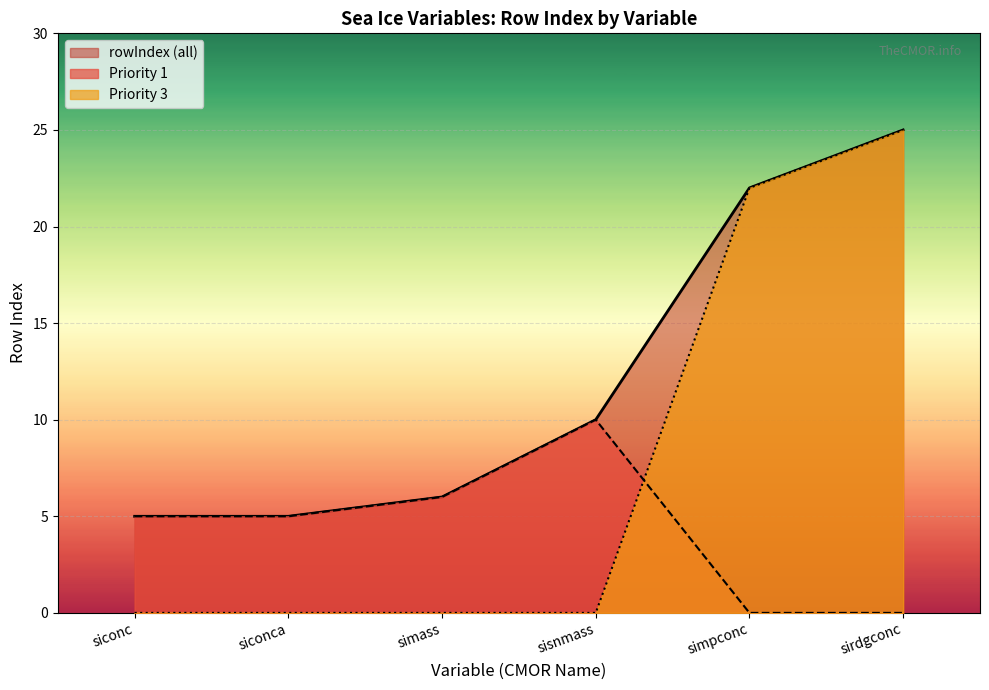

What is the value of the 3rd point from the left?

6